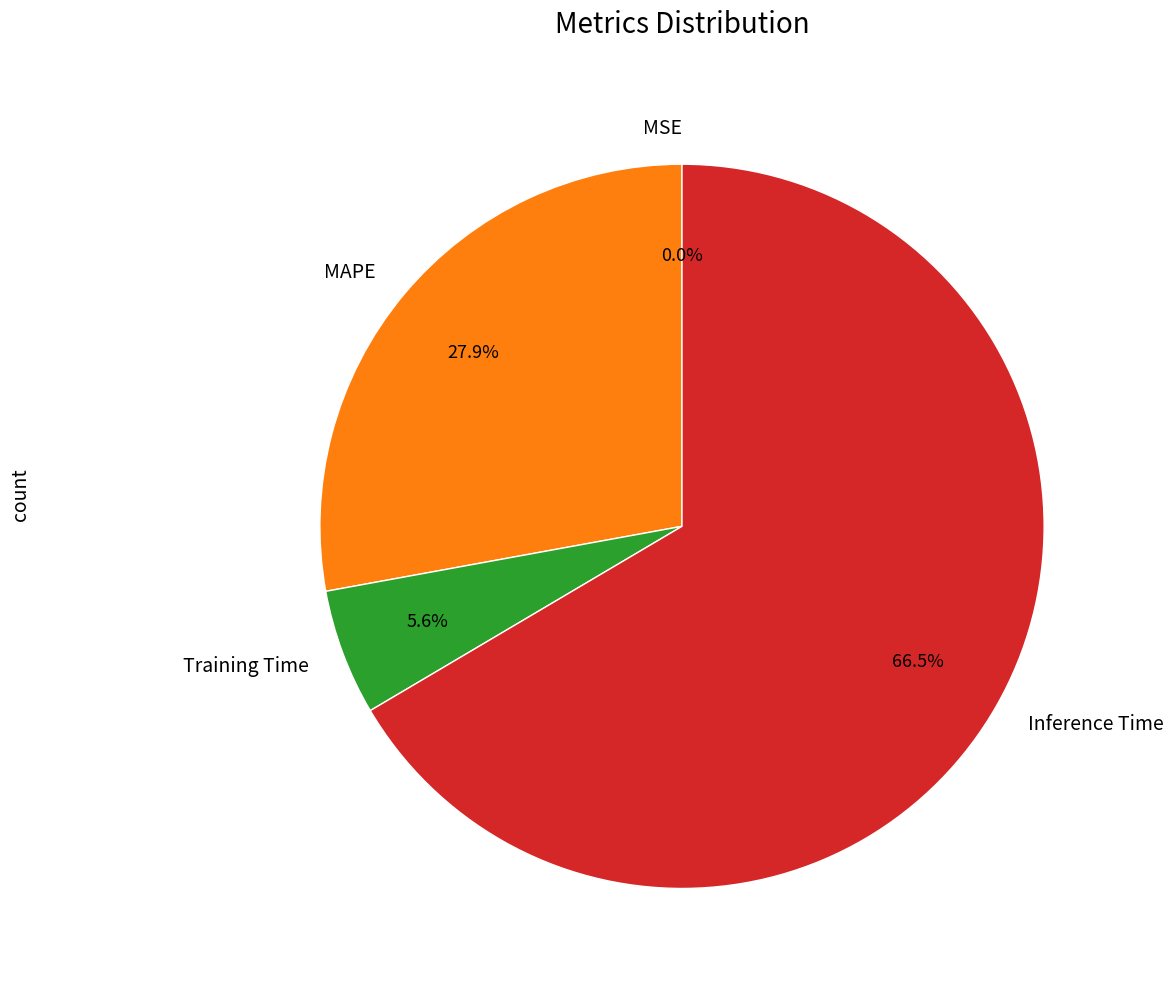

To the nearest percent, what is the average slice percentage?

25%